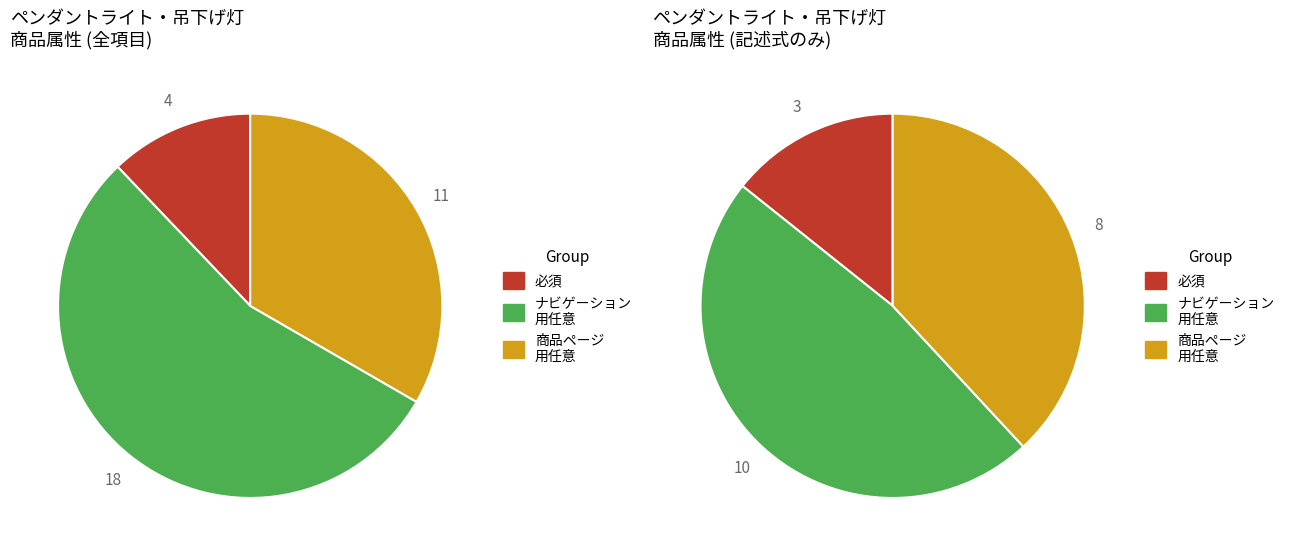

Does any single category account for the majority?

Yes